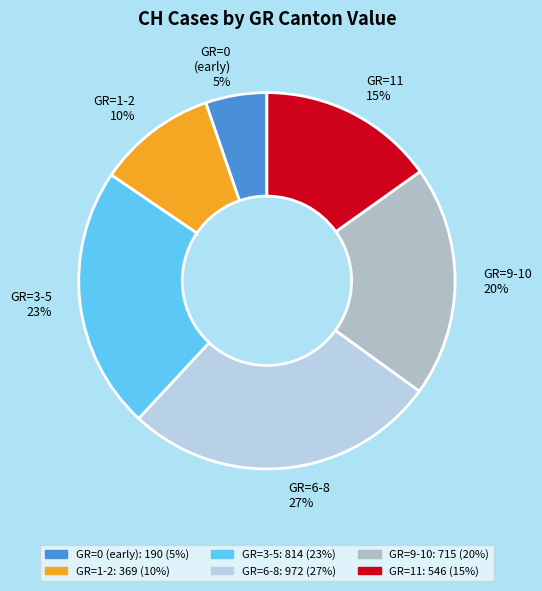

To the nearest percent, what is the combined percentage of GR=1-2 10% and GR=3-5 23%?

33%